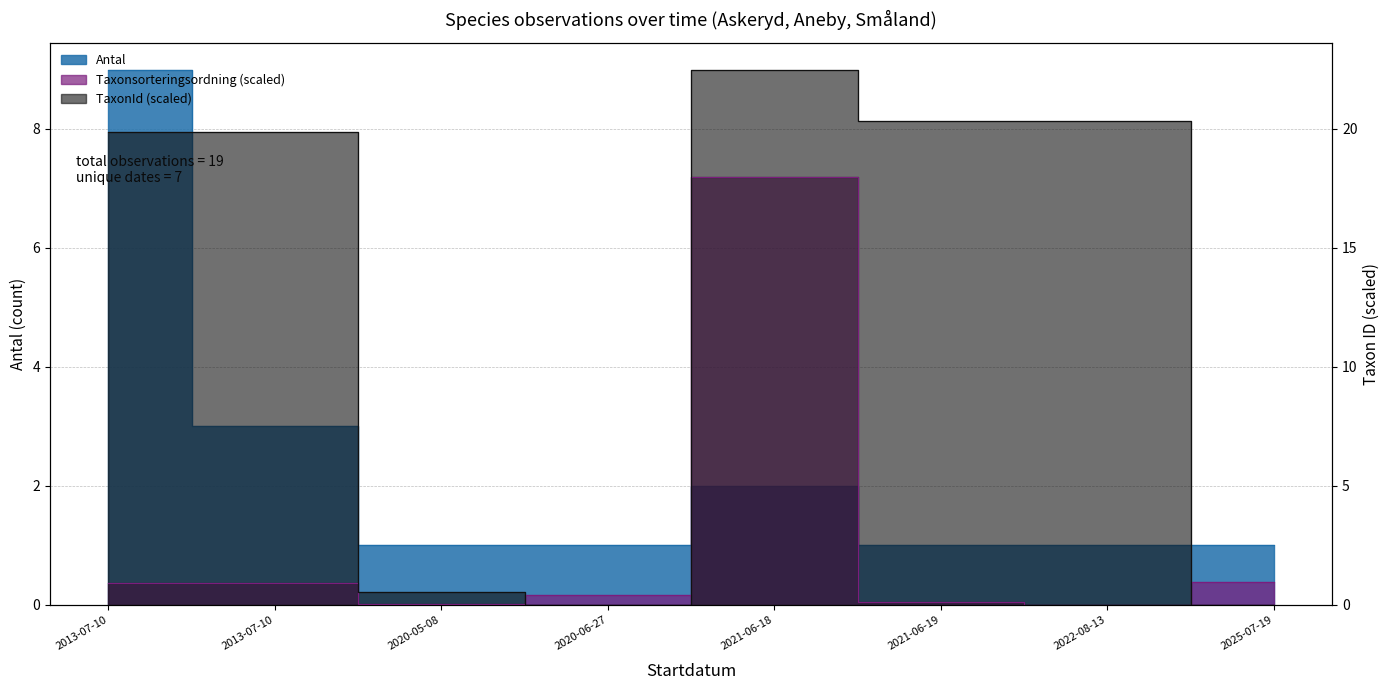

True or false: TaxonId has a value of 0.0 at 2020-06-27.

True